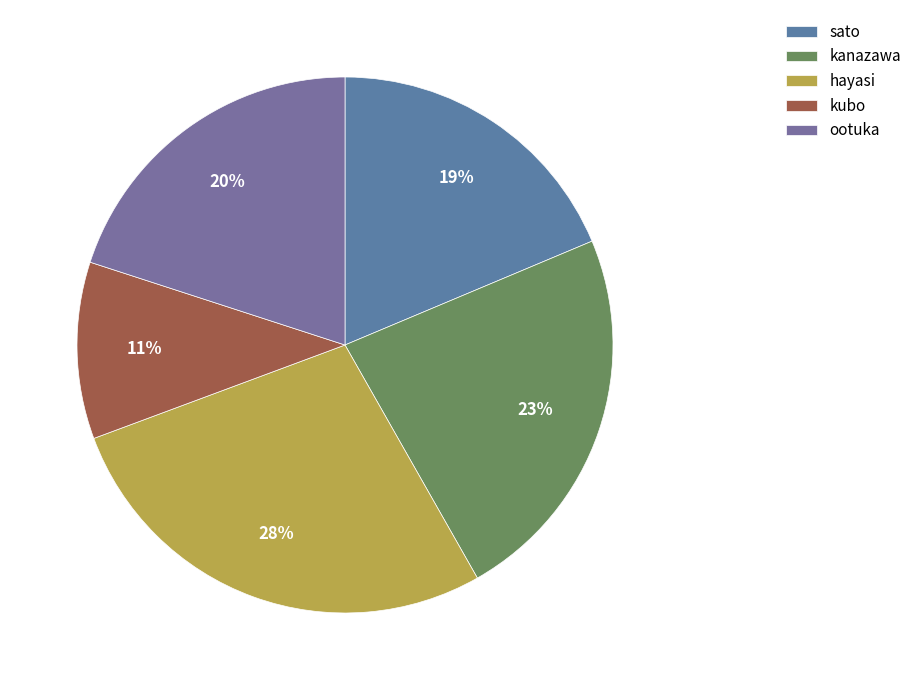

To the nearest percent, what is the difference between the largest and smallest slice percentages?

17%